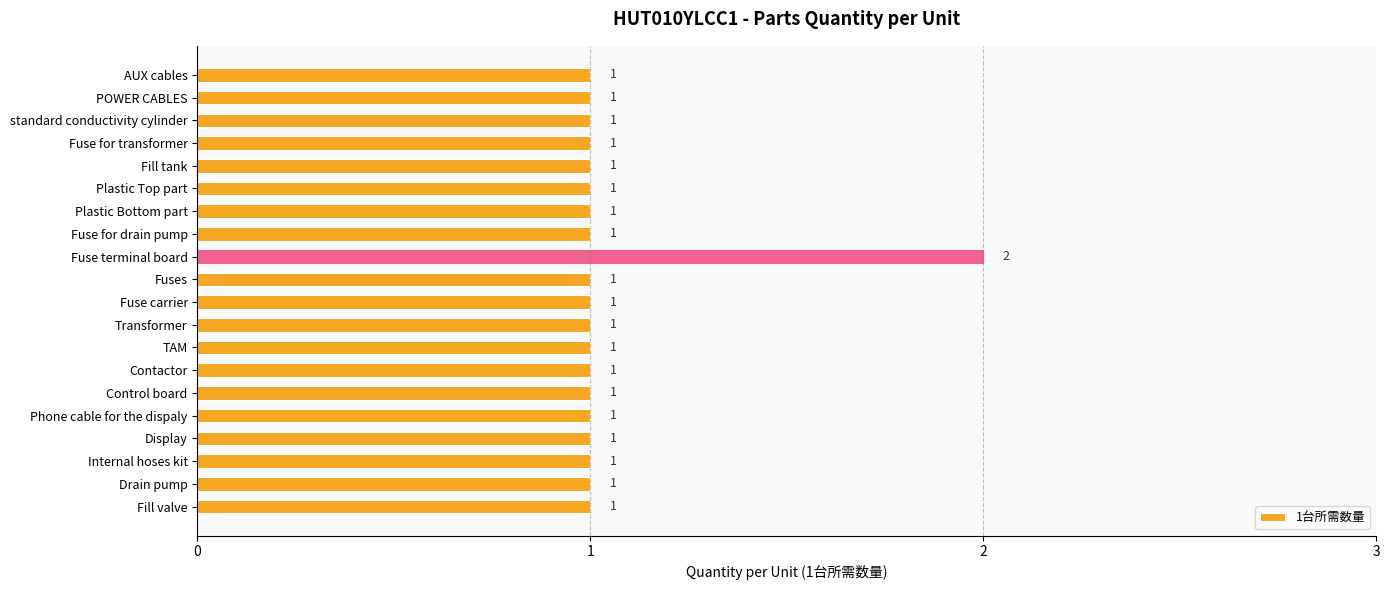

How many data points are above 1?

1